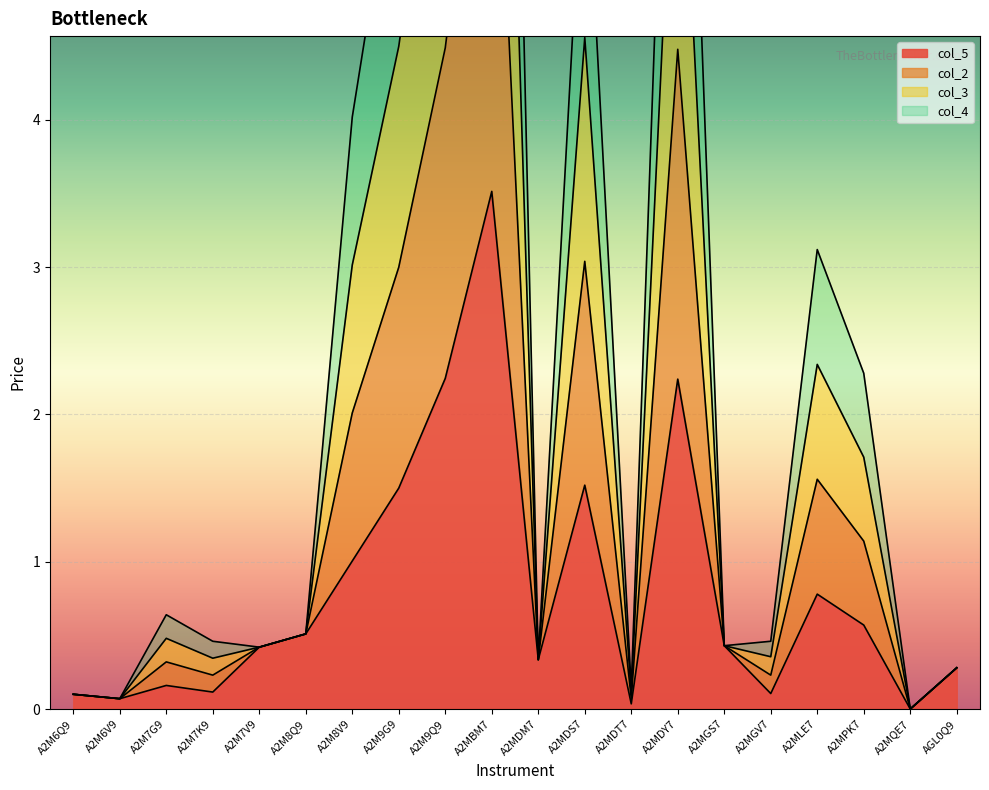

What is the label of the 13th point from the right?

A2M9G9